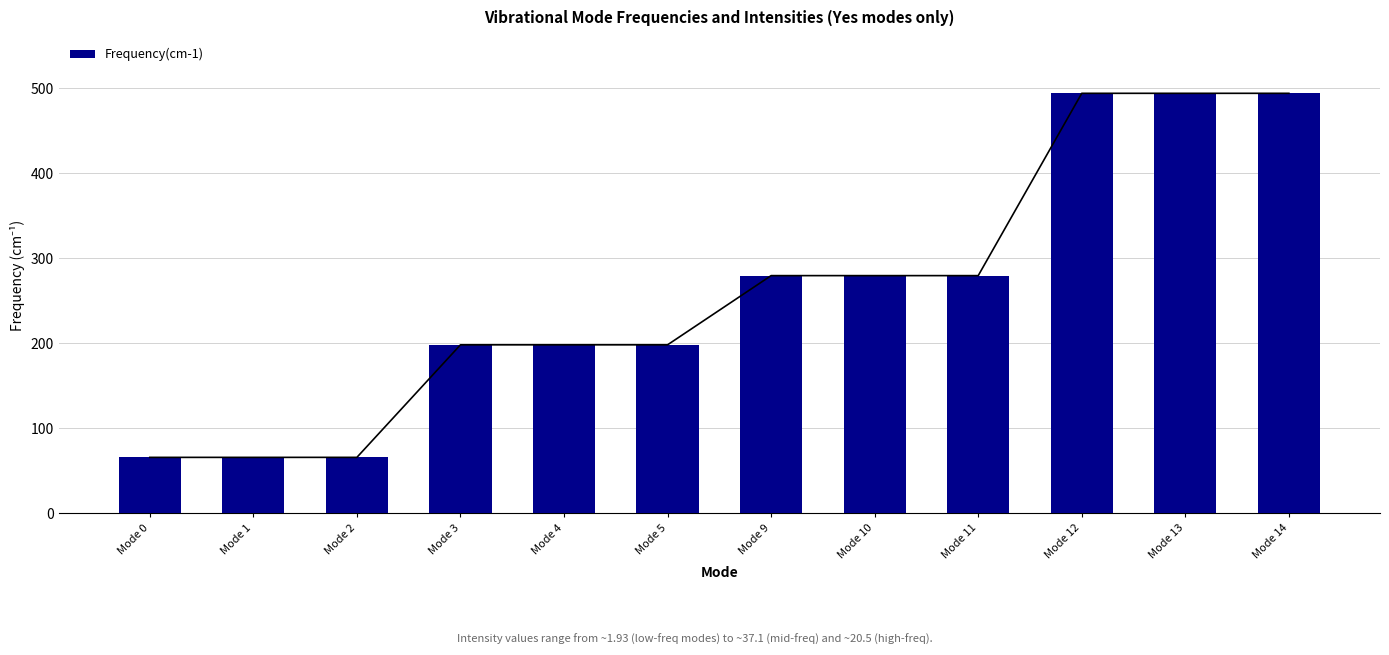

List the labels in order of value, largest first.

Mode 13, Mode 14, Mode 12, Mode 11, Mode 10, Mode 9, Mode 5, Mode 4, Mode 3, Mode 2, Mode 1, Mode 0